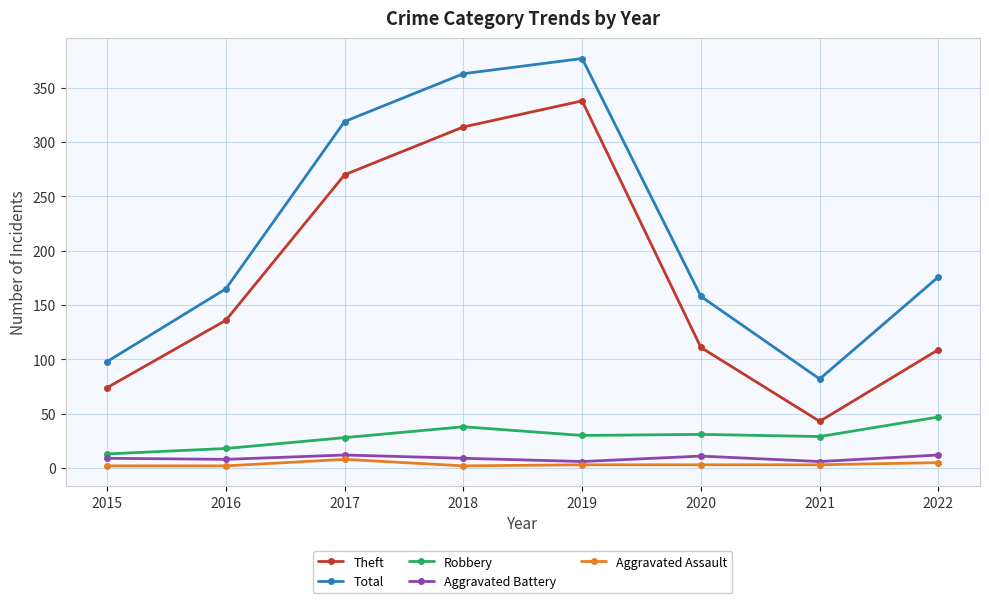

Between 2015 and 2022, which series saw the biggest shift?

Total